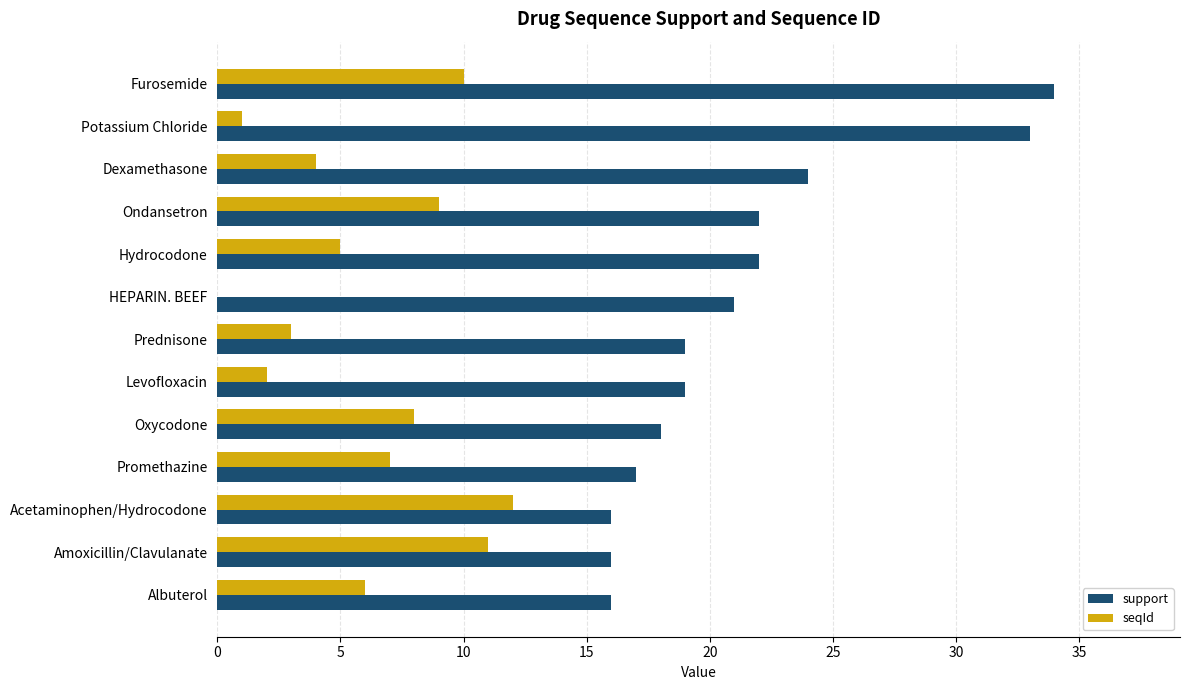

The value of support at Promethazine is 17. True or false?

True